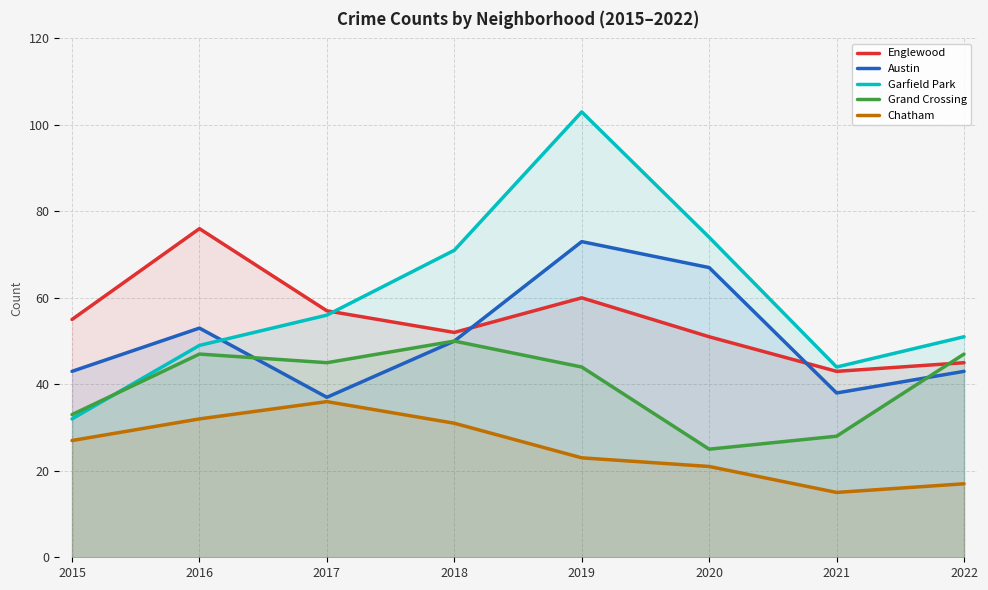

What value does the Garfield Park series have at 2016, to the nearest 10?

50